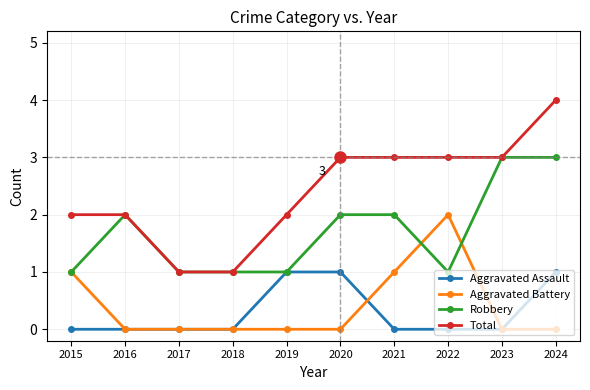

List the series in order of their peak value, highest first.

Total, Robbery, Aggravated Battery, Aggravated Assault